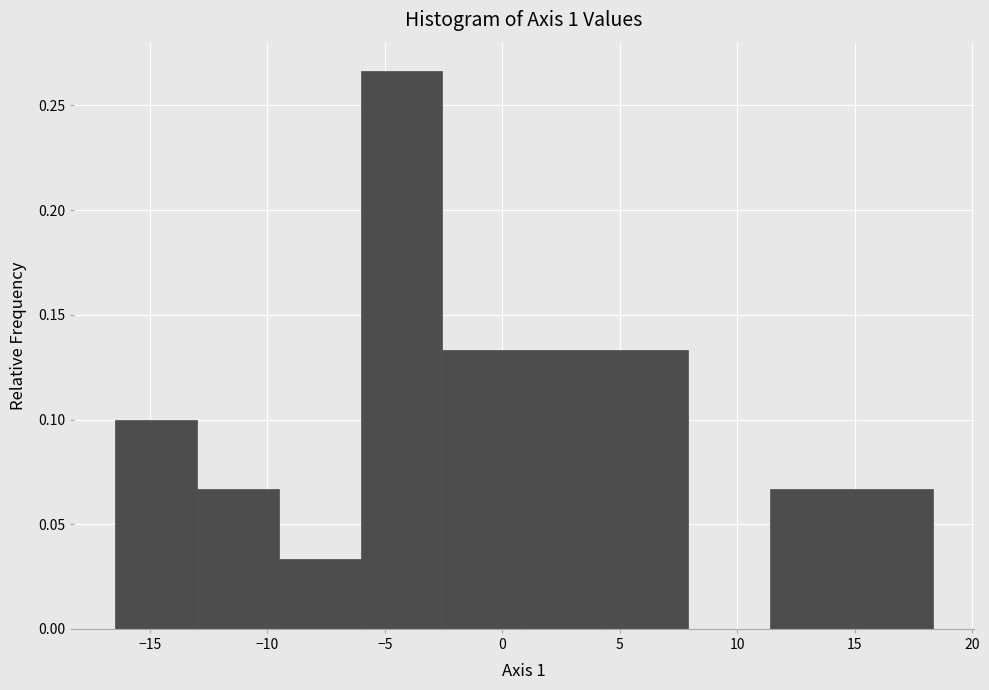

Reading left to right, transcribe this chart: for each bar, give the range it covers on the x-axis and its height. Neither the bar edges nor the heights are printed on the chart, so give them approximately, as read against the axes.

-16.5 to -13.0: 0.100
-13.0 to -9.5: 0.065
-9.5 to -6.0: 0.035
-6.0 to -2.5: 0.265
-2.5 to 1.0: 0.135
1.0 to 4.5: 0.135
4.5 to 8.0: 0.135
8.0 to 11.5: 0
11.5 to 15.0: 0.065
15.0 to 18.5: 0.065